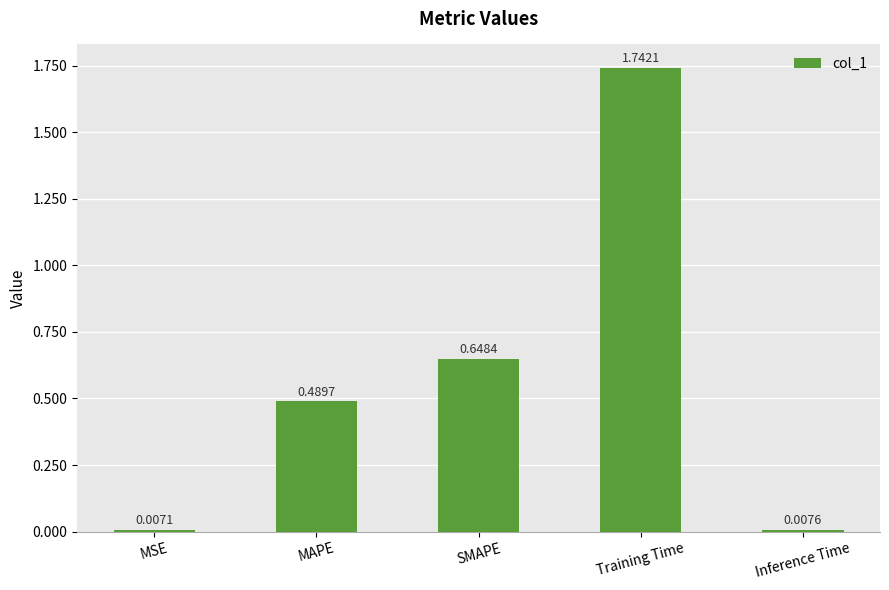

What is the change in value from Training Time to Inference Time?

-1.7